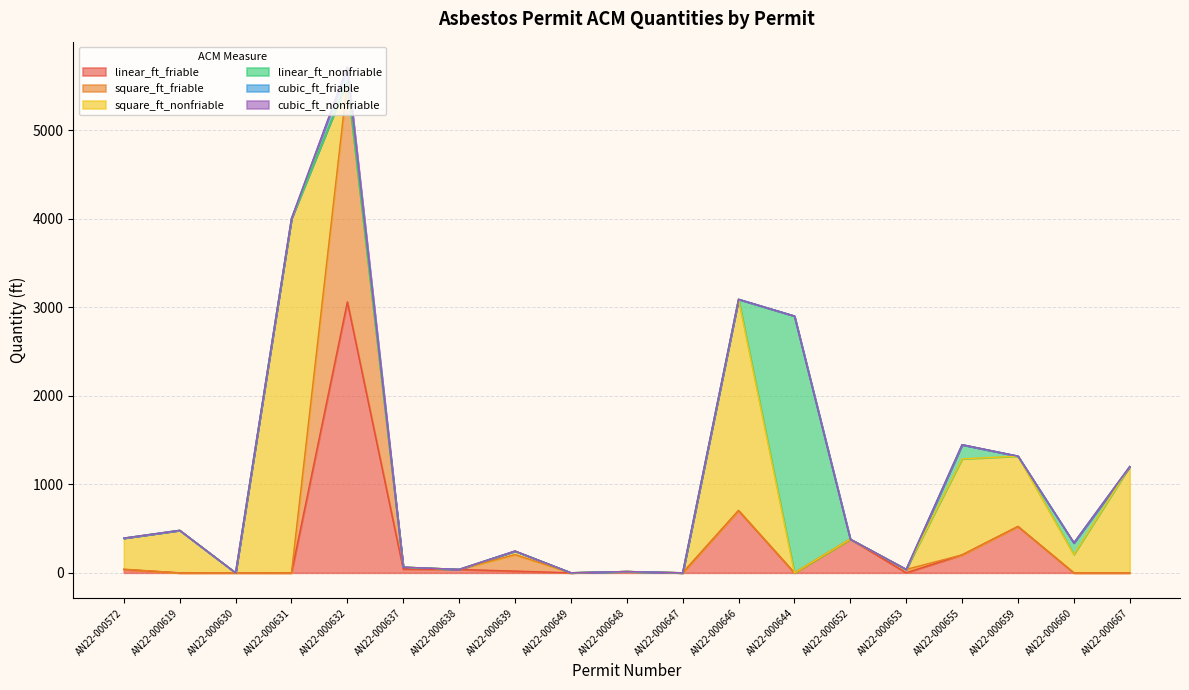

Which category has the highest value in the linear_ft_friable series?

AN22-000632